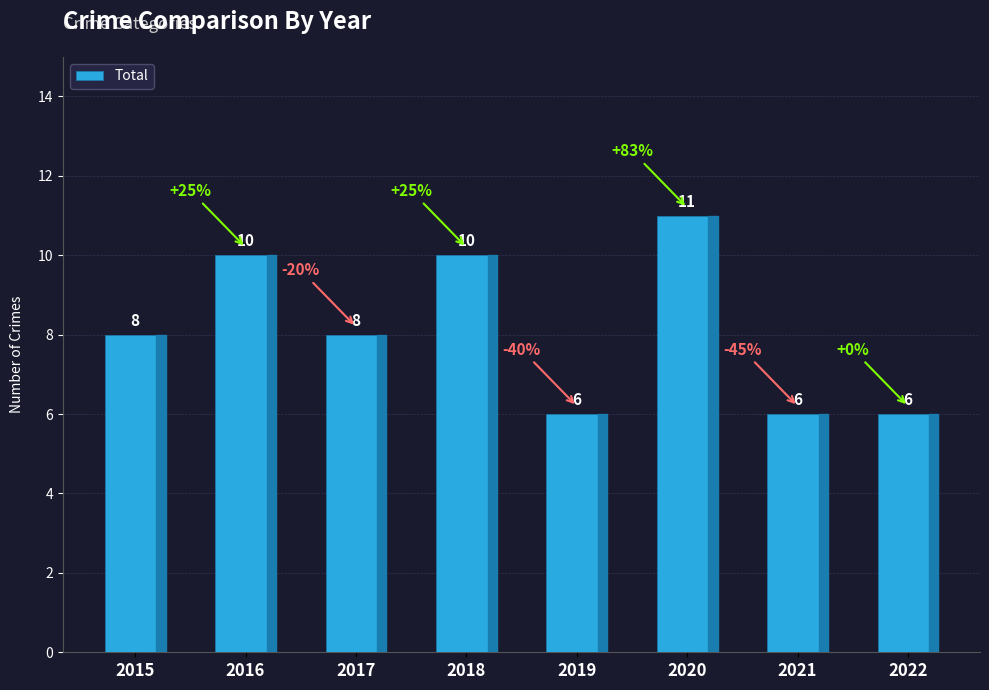

Which category has the highest value across all series?

2020